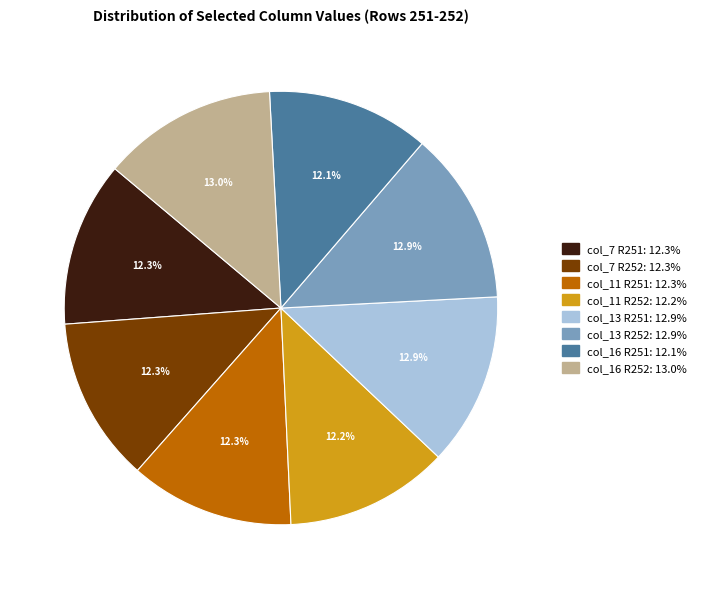

Is there any slice that represents more than half of the pie?

No